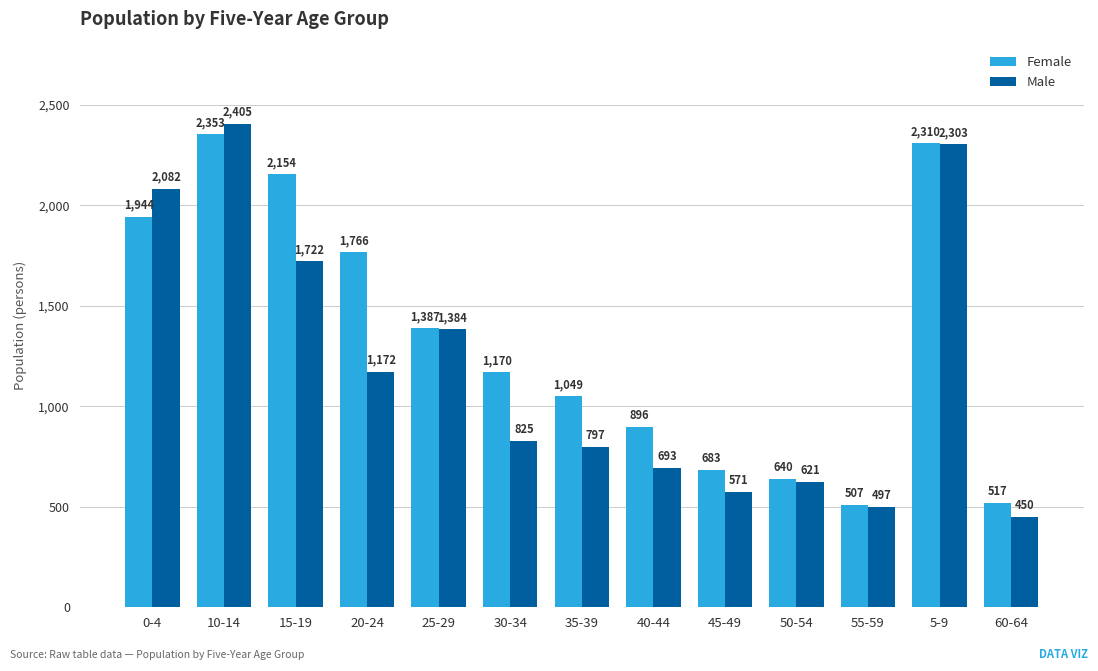

At which label does Female first exceed 1170?

0-4